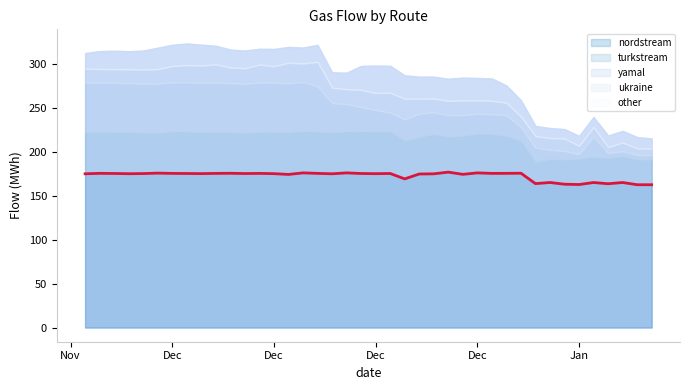

At which label does the data first exceed 175?

Nov